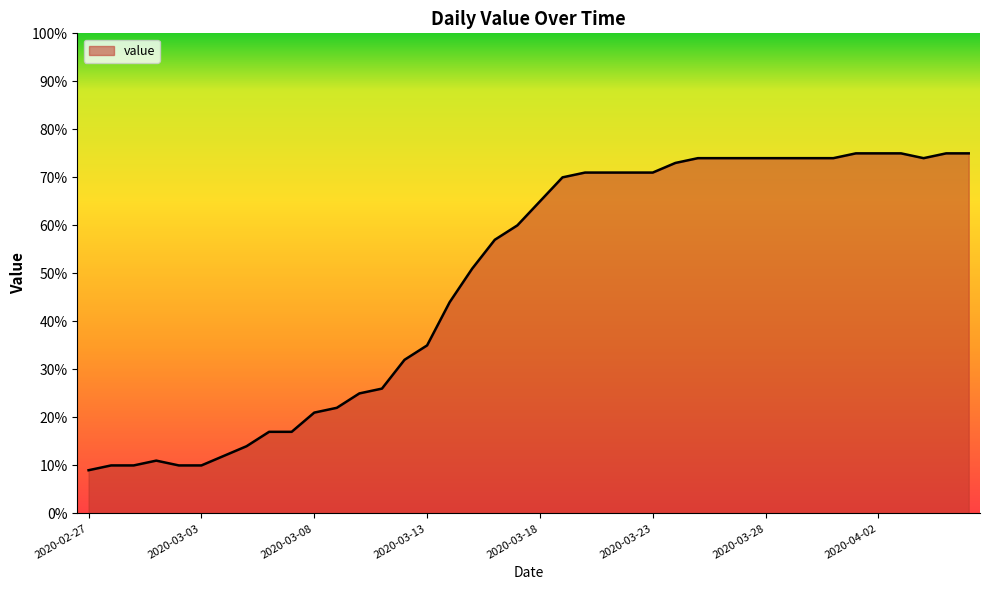

What is the minimum value shown in the chart?

9